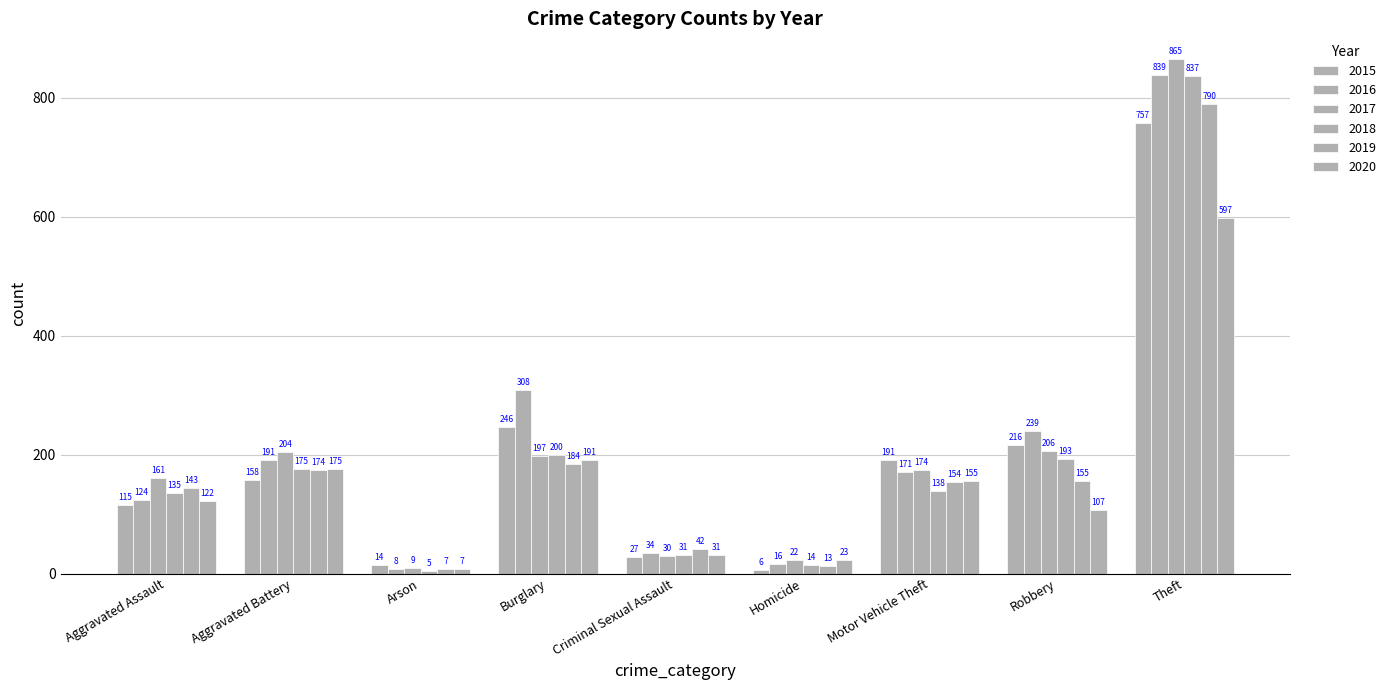

What is the difference between the 2017 values at Homicide and Aggravated Assault?

139